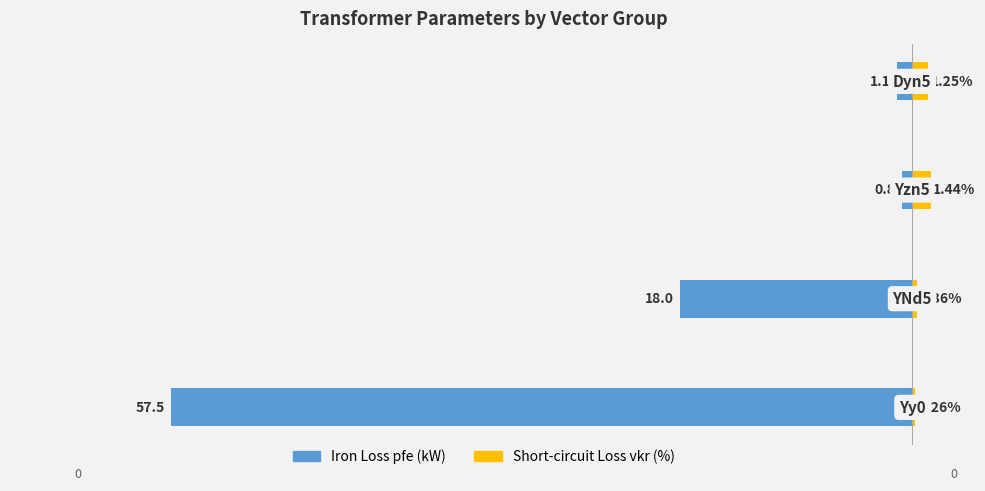

Rank the series at 0 from highest to lowest value.

vkr_percent, pfe_kw